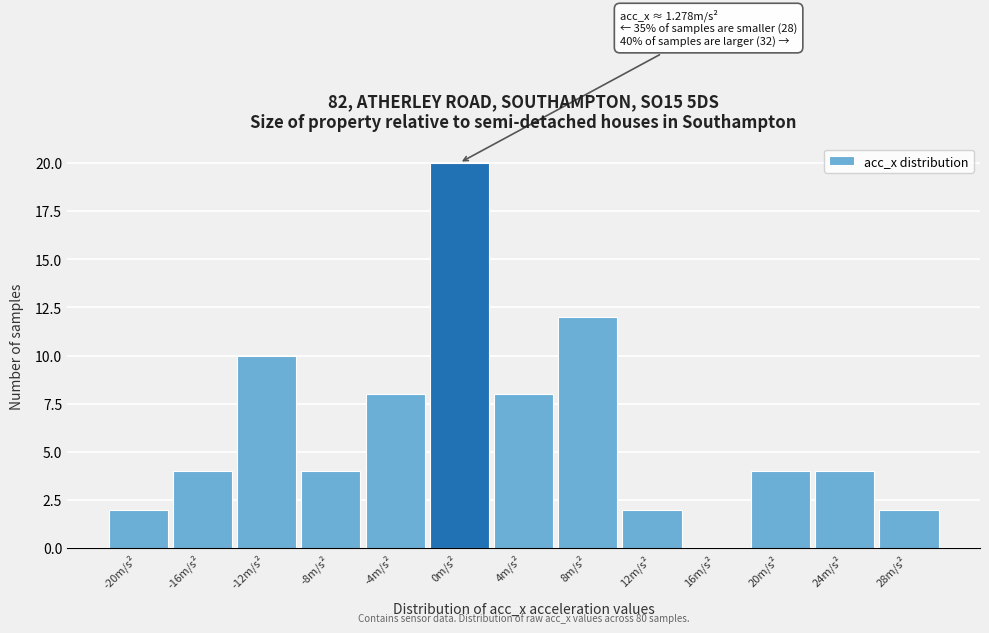

Reading left to right, transcribe all the data shown in this chart.

-20m/s²=2	-16m/s²=4	-12m/s²=10	-8m/s²=4	-4m/s²=8	0m/s²=20	4m/s²=8	8m/s²=12	12m/s²=2	16m/s²=0	20m/s²=4	24m/s²=4	28m/s²=2